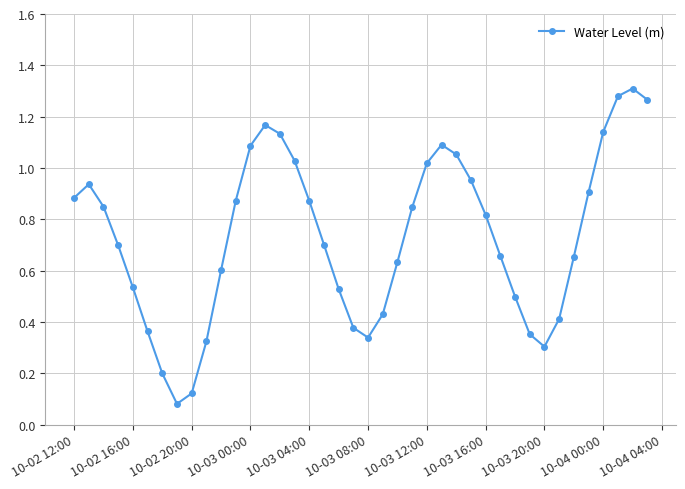

How many points are lower than both their immediate neighbors (excluding endpoints)?

3